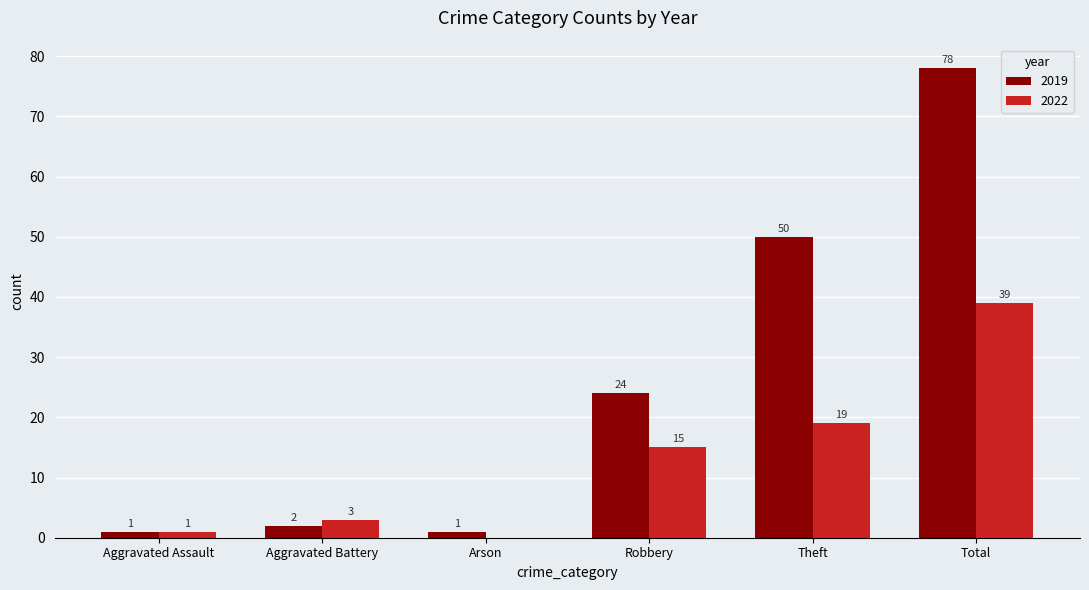

What is the sum of the 2022 values at Aggravated Battery and Robbery?

18